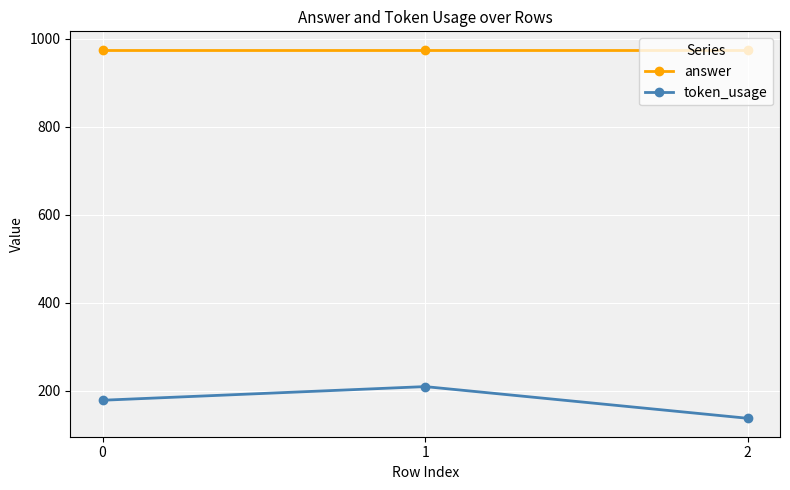

How many lines are shown in the chart?

2